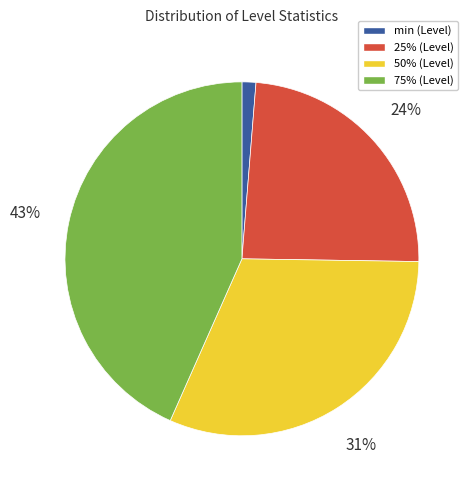

To the nearest percent, what is the average slice percentage?

25%